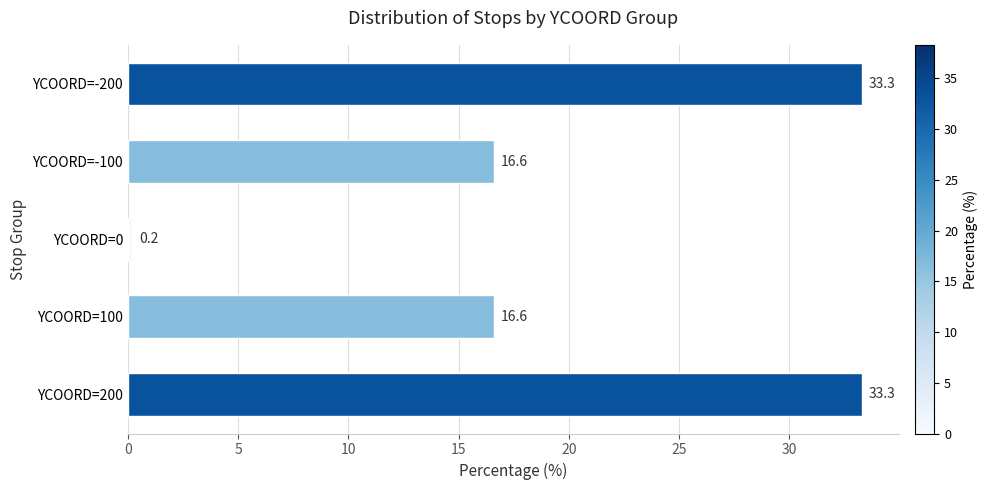

What is the smallest value displayed?

0.2